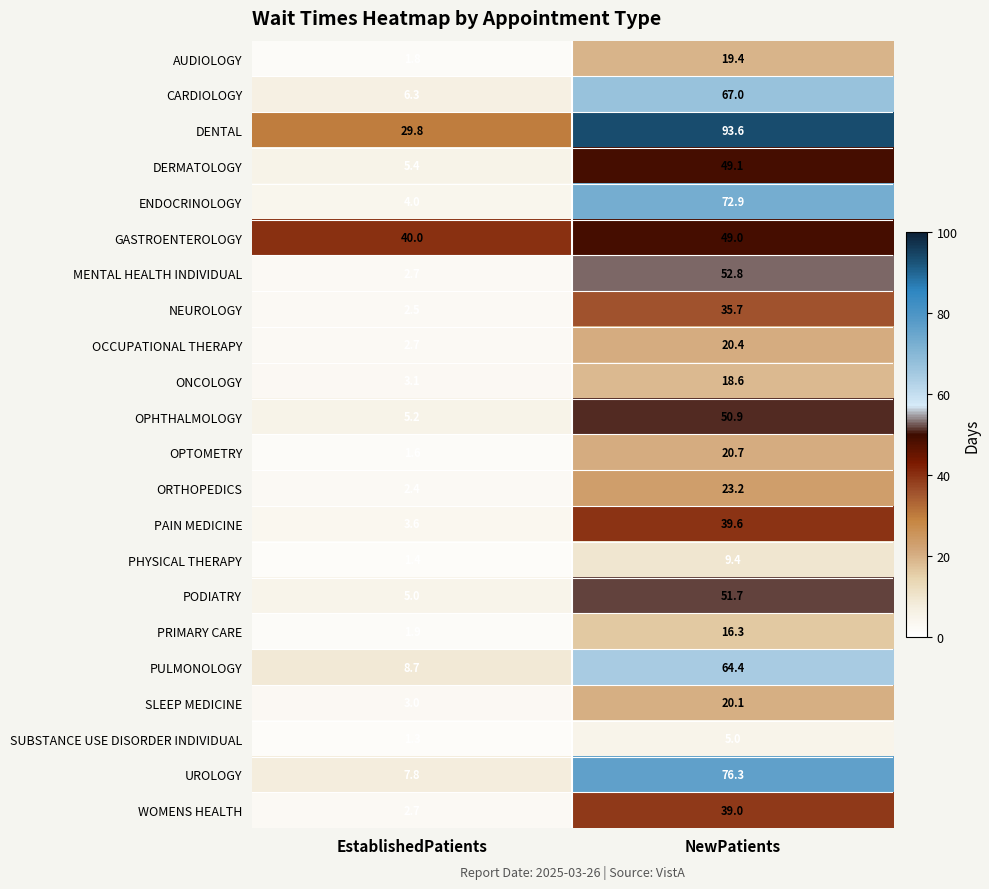

At which category does the chart reach its peak across all series?

NewPatients